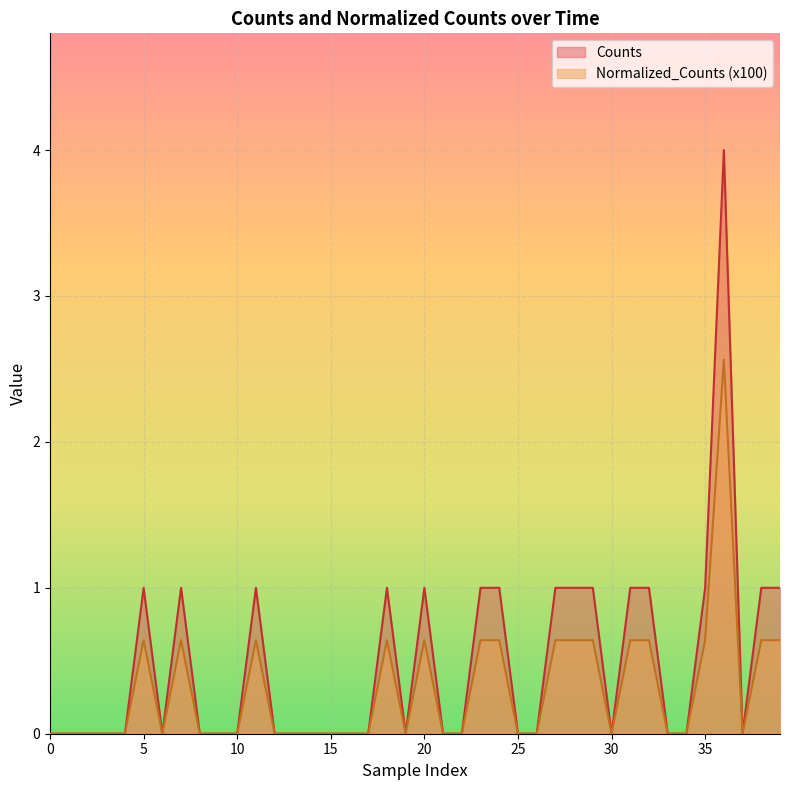

What is the value of the Normalized_Counts point at the 36th from the left?

0.6